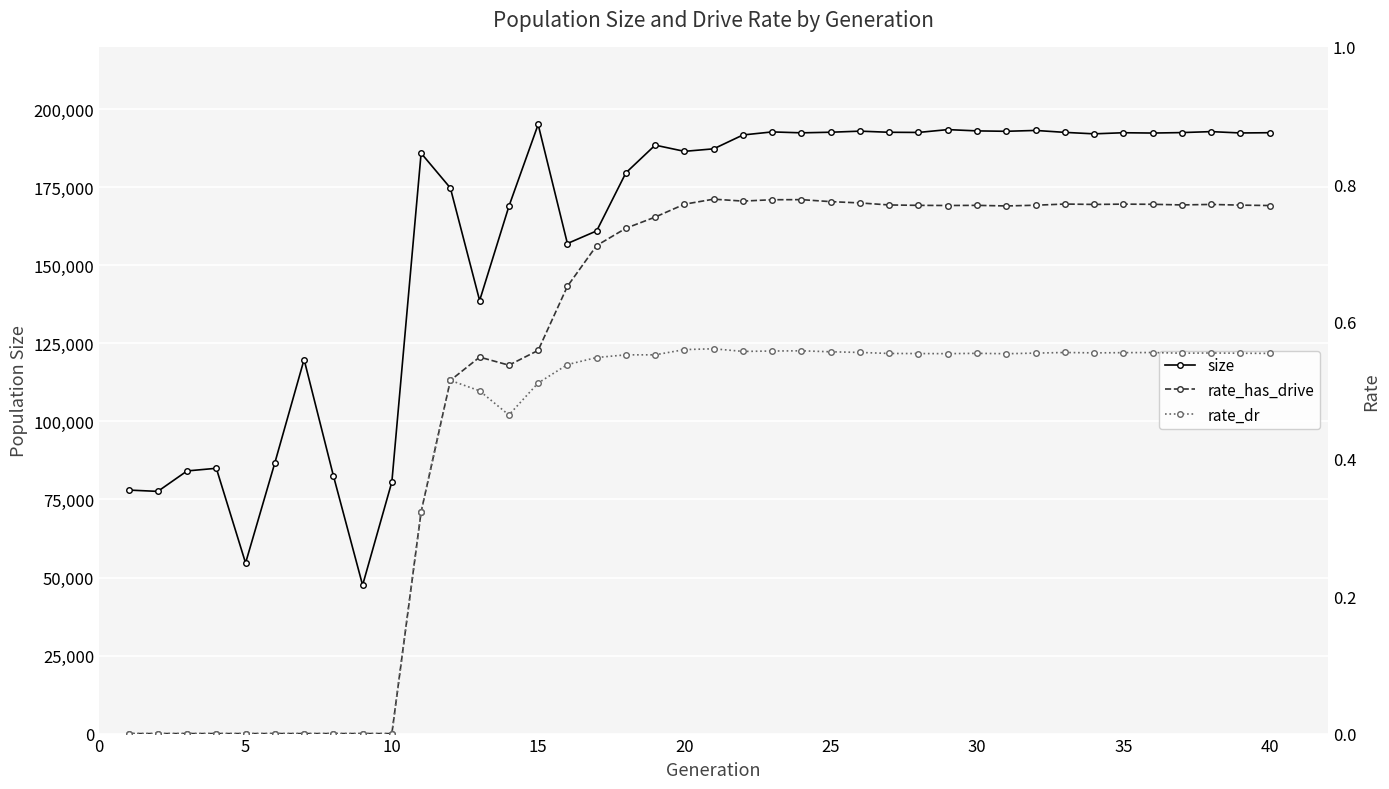

How many data points in size are less than 191766?

20